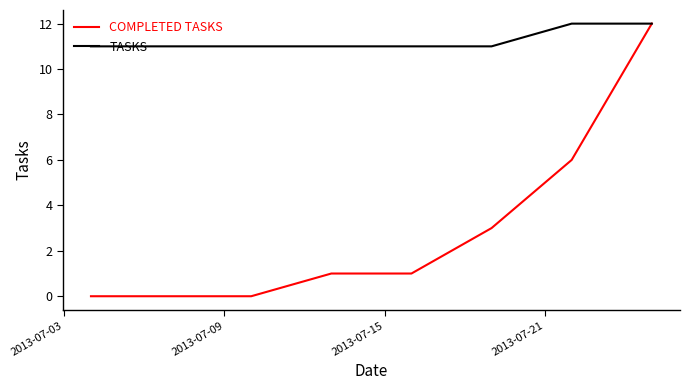

Which series has the largest total across all categories?

TASKS